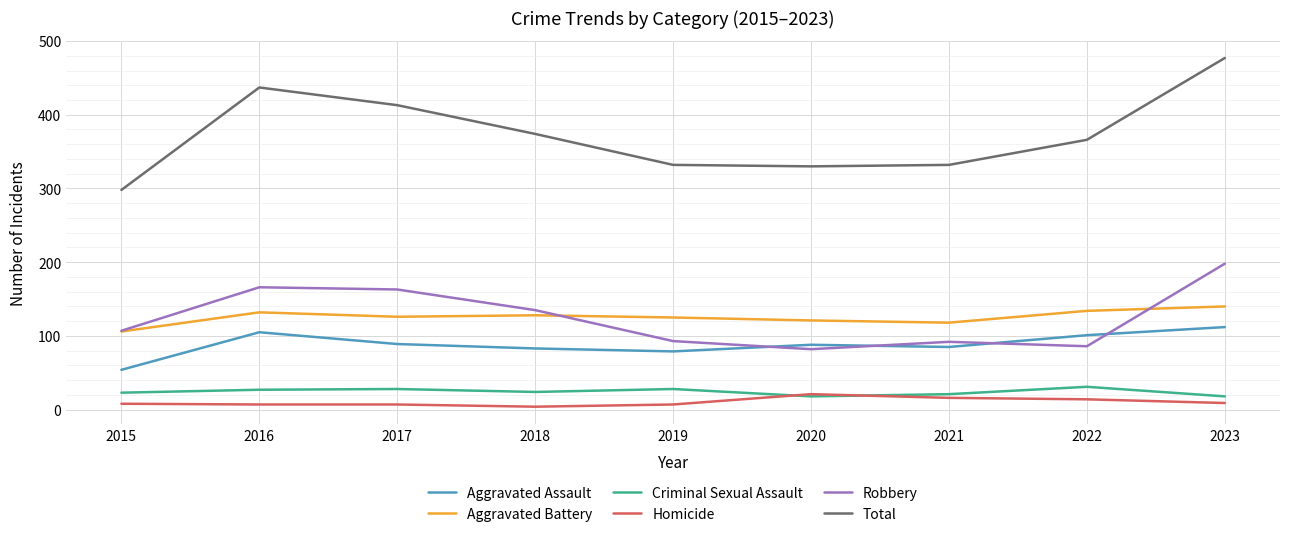

Count the number of data series in this chart.

6